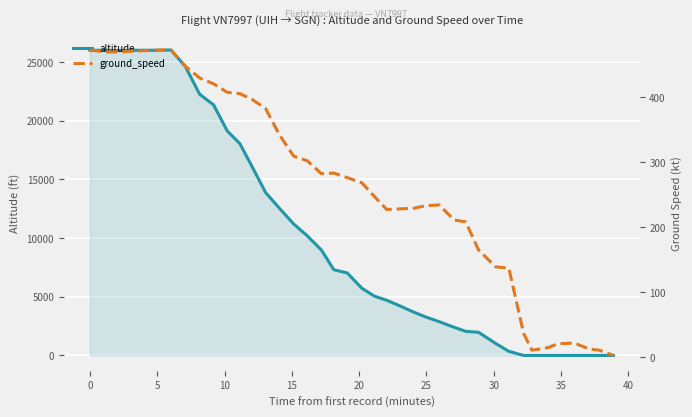

What is the highest value of the altitude series?

26025